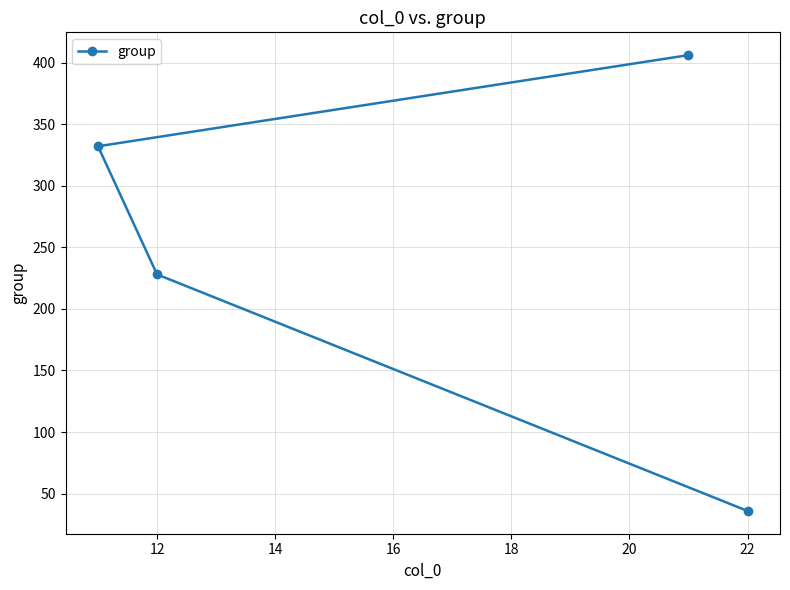

At which label is the value closest to 221?

12